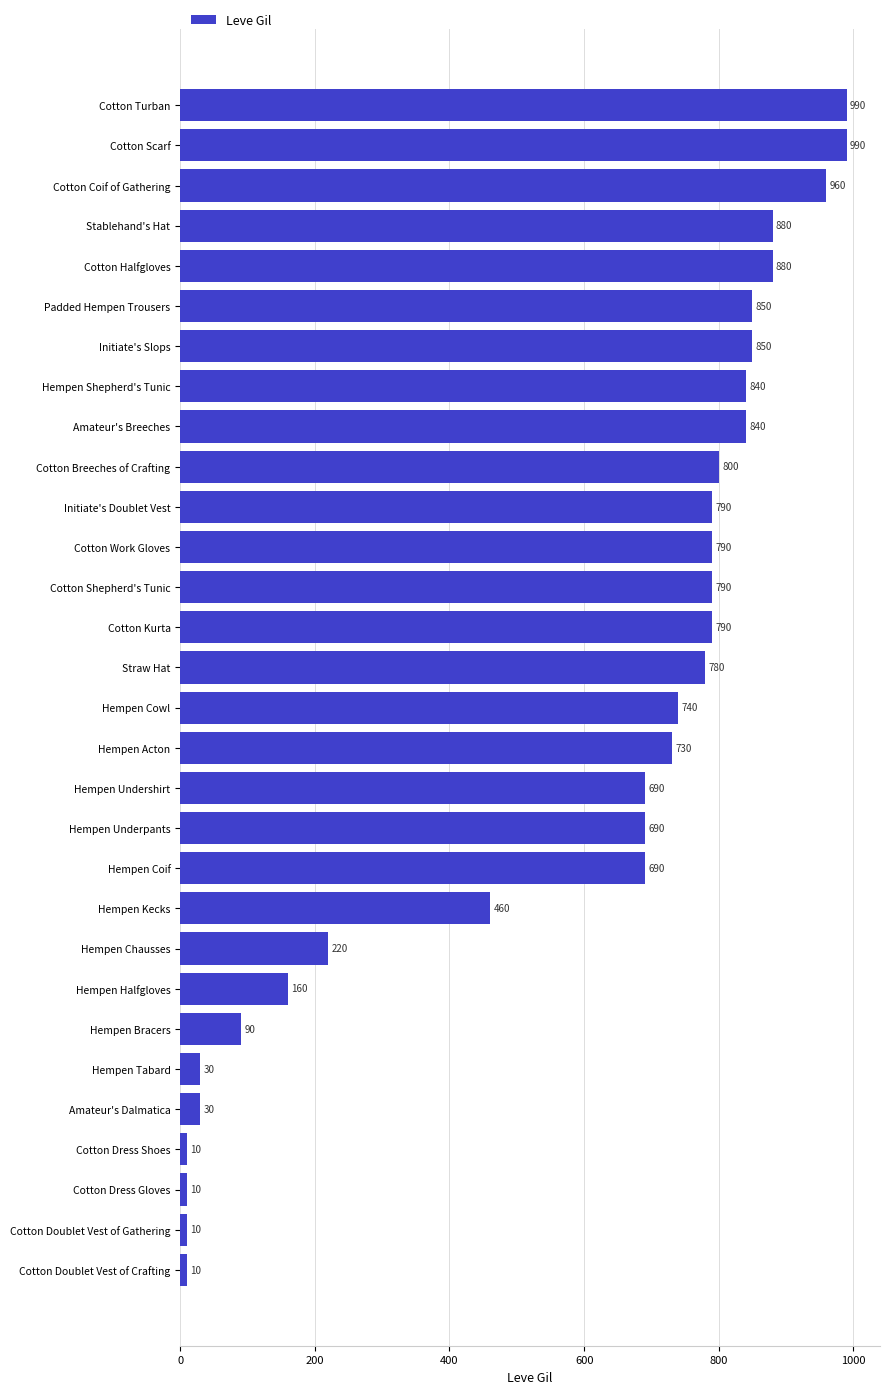

What is the sum of all values?

17390